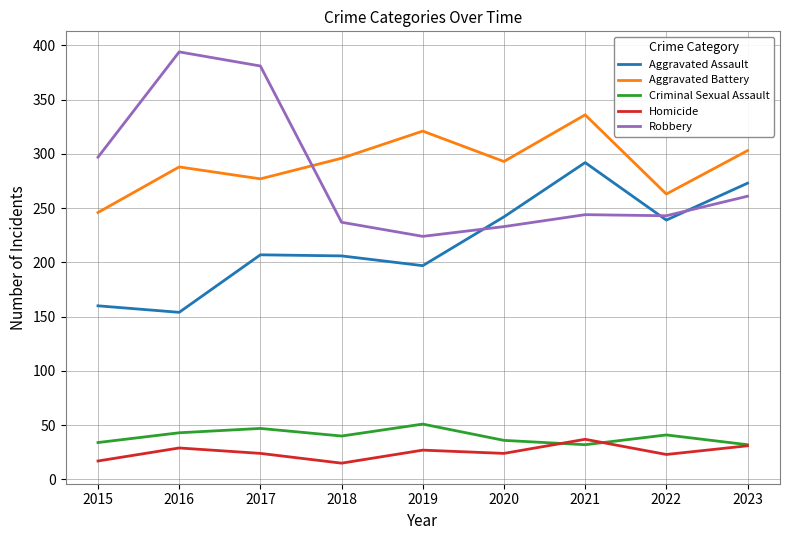

What is the approximate value of Aggravated Assault at 2023?

273